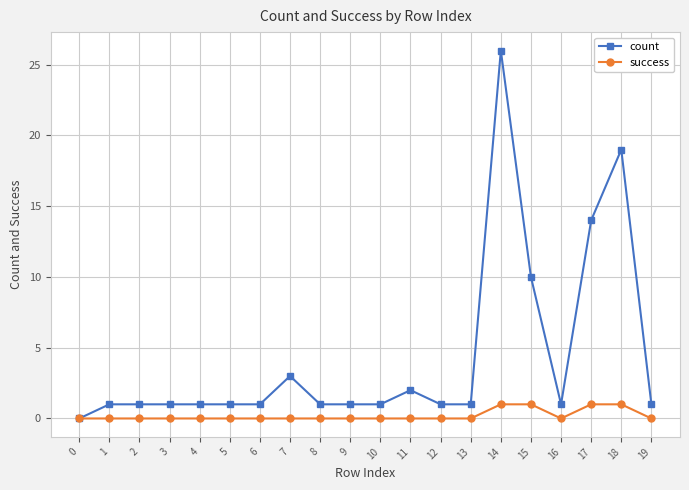

At how many categories does at least one series exceed 8?

4